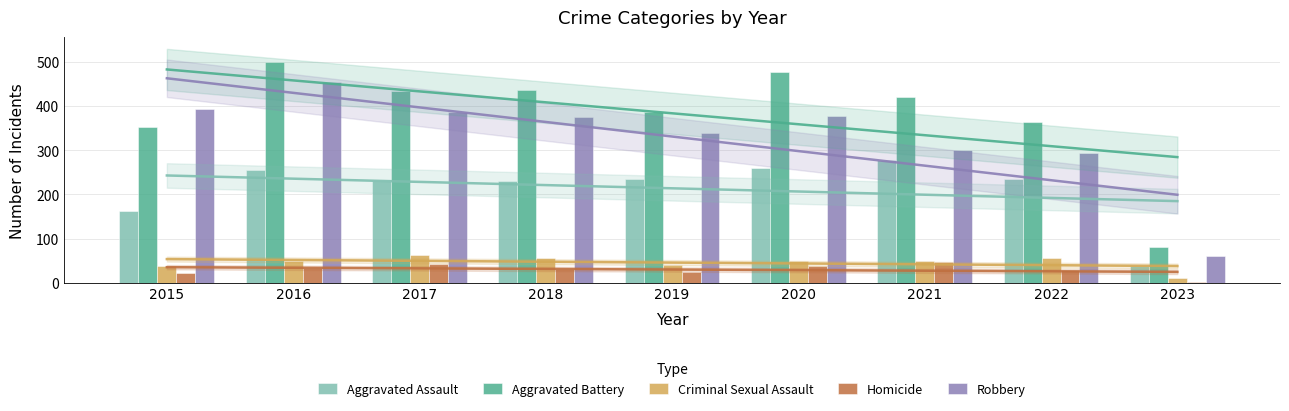

List the labels in order of Homicide value, smallest first.

2023, 2015, 2019, 2022, 2018, 2016, 2020, 2017, 2021